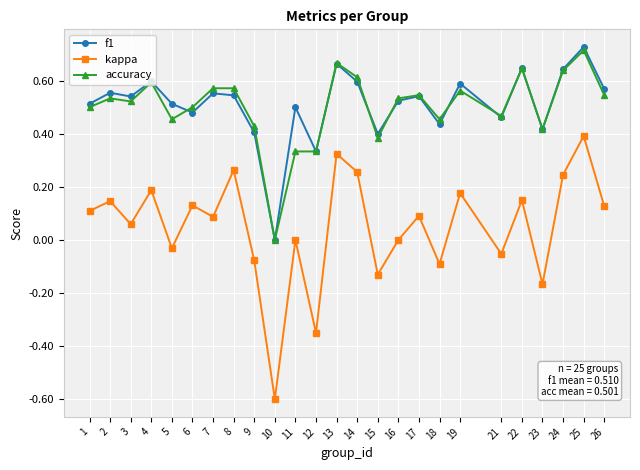

At which category does kappa reach its first local peak?

2